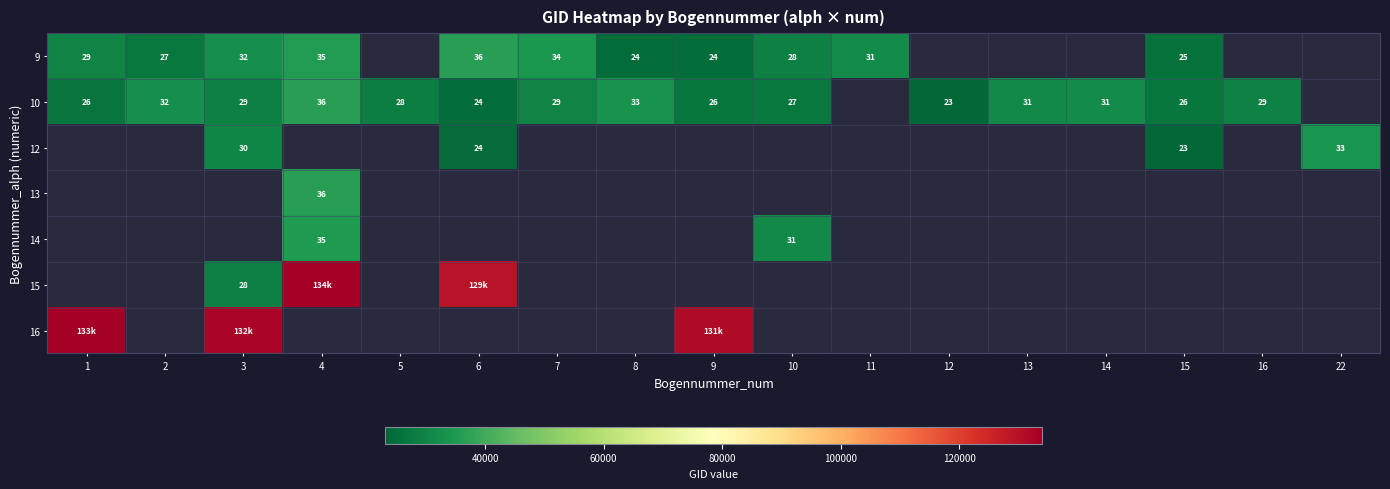

Is it true that 10 equals 15 at 7?

False